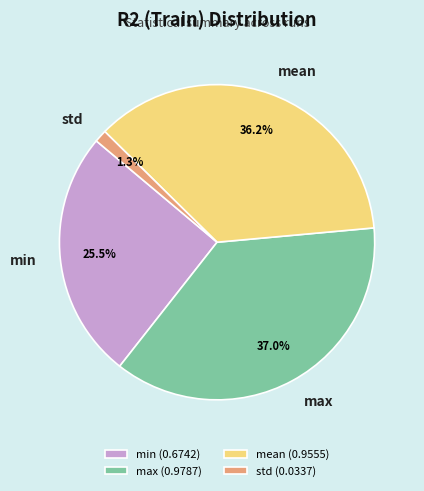

What portion of the pie excludes min?

74.5%